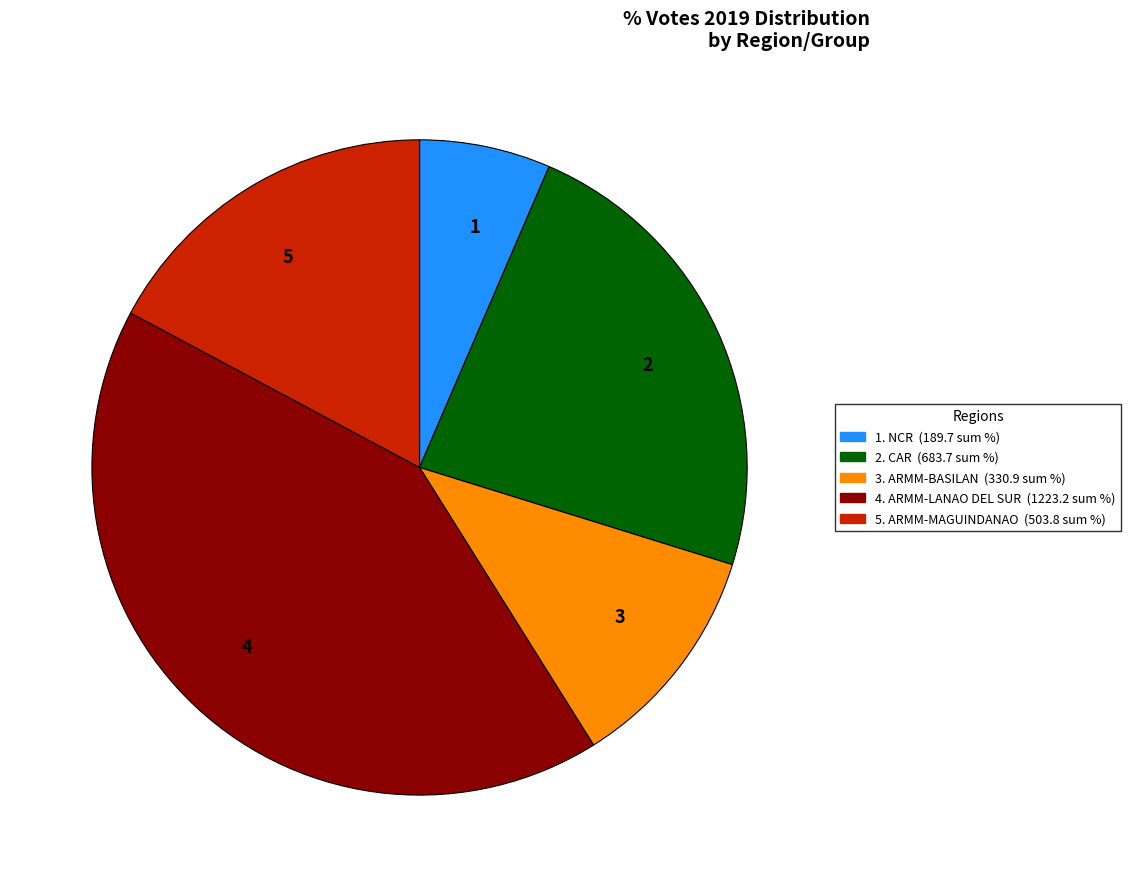

How many segments does this pie chart have?

5